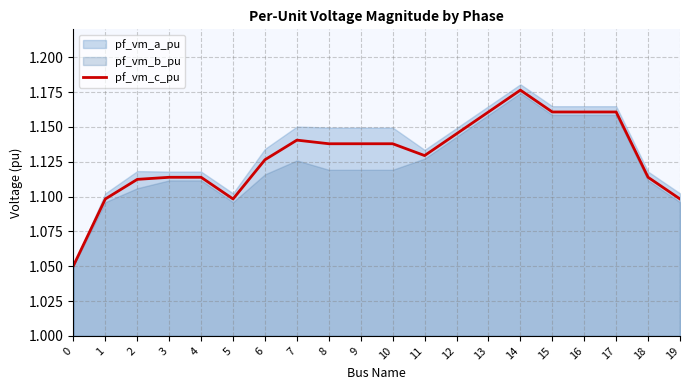

The chart shows a value of 1.6 at 1. True or false?

False